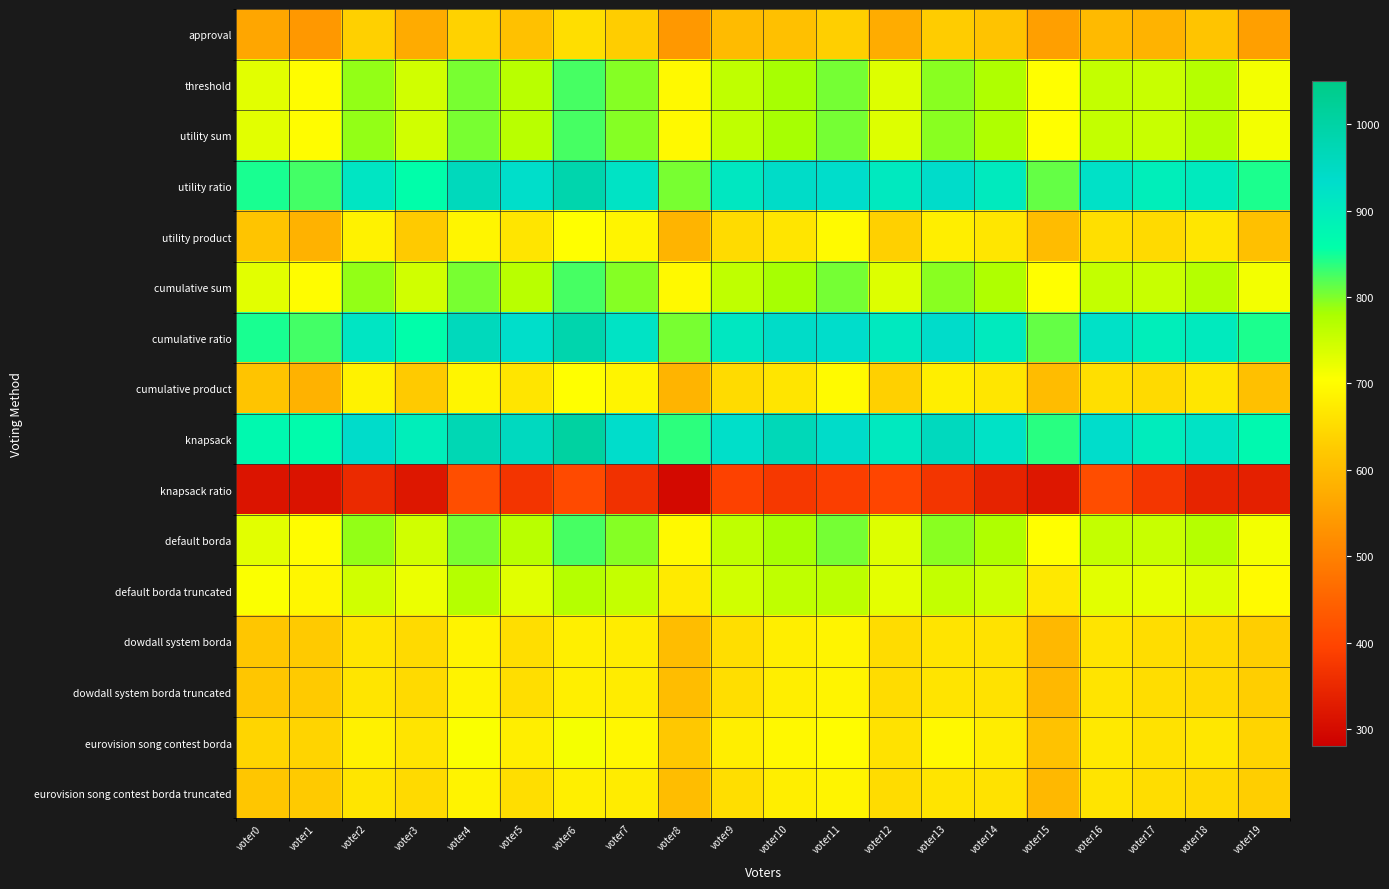

What is the greatest value displayed?

1006